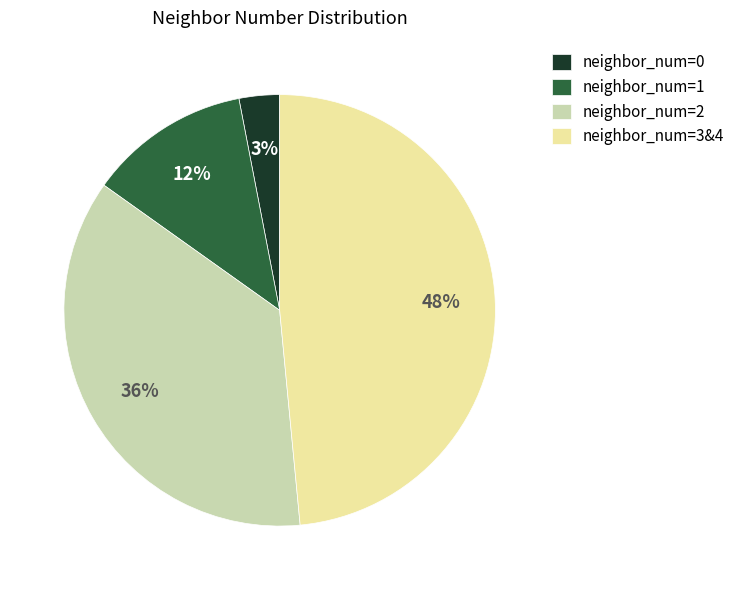

Combined, do neighbor_num=1 and neighbor_num=2 account for over 50%?

No